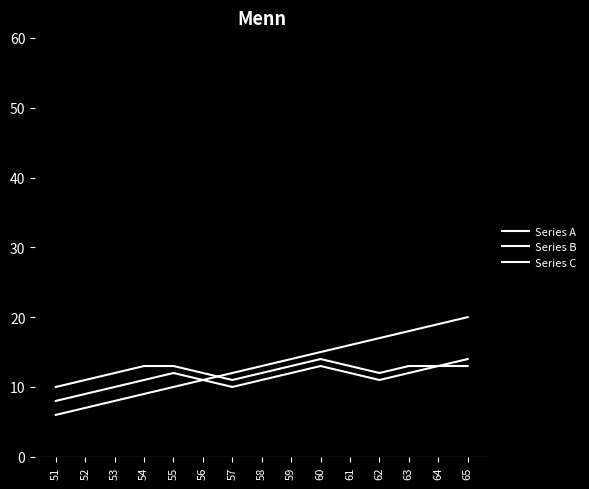

What is the average value of the Series A series?

13